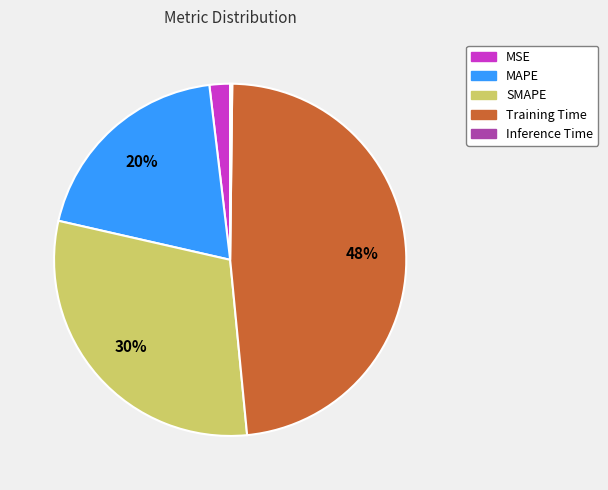

Combined, do Training Time and MAPE account for over 50%?

Yes